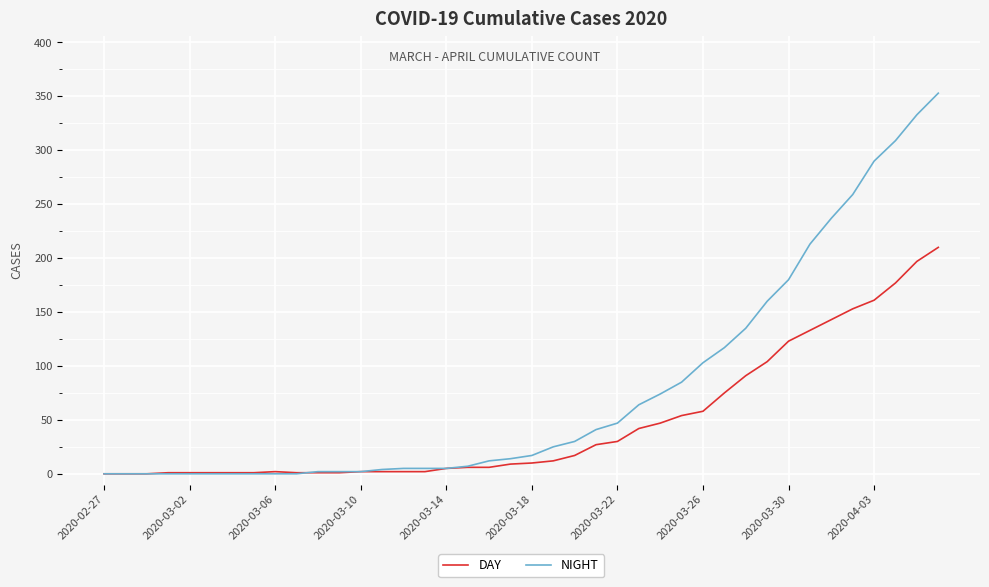

Is this an area chart (filled region under the line)?

No